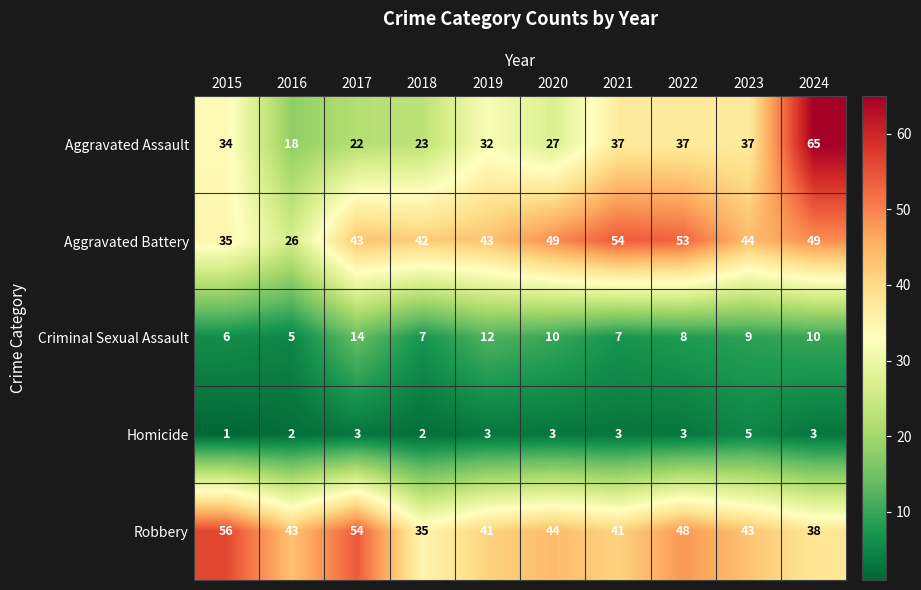

List the series in order of their peak value, lowest first.

Homicide, Criminal Sexual Assault, Aggravated Battery, Robbery, Aggravated Assault